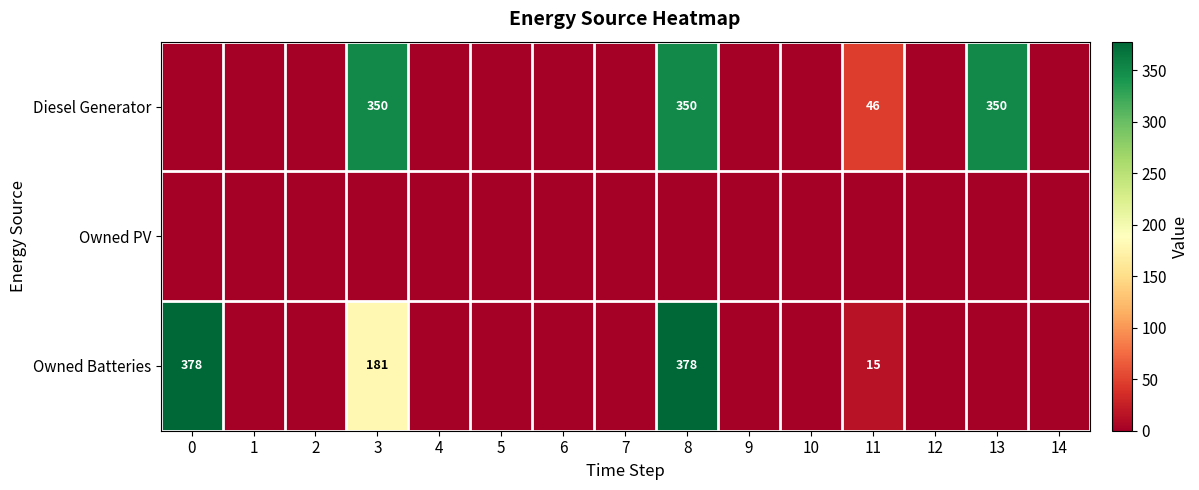

The Diesel Generator series shows 231 at 3. True or false?

False